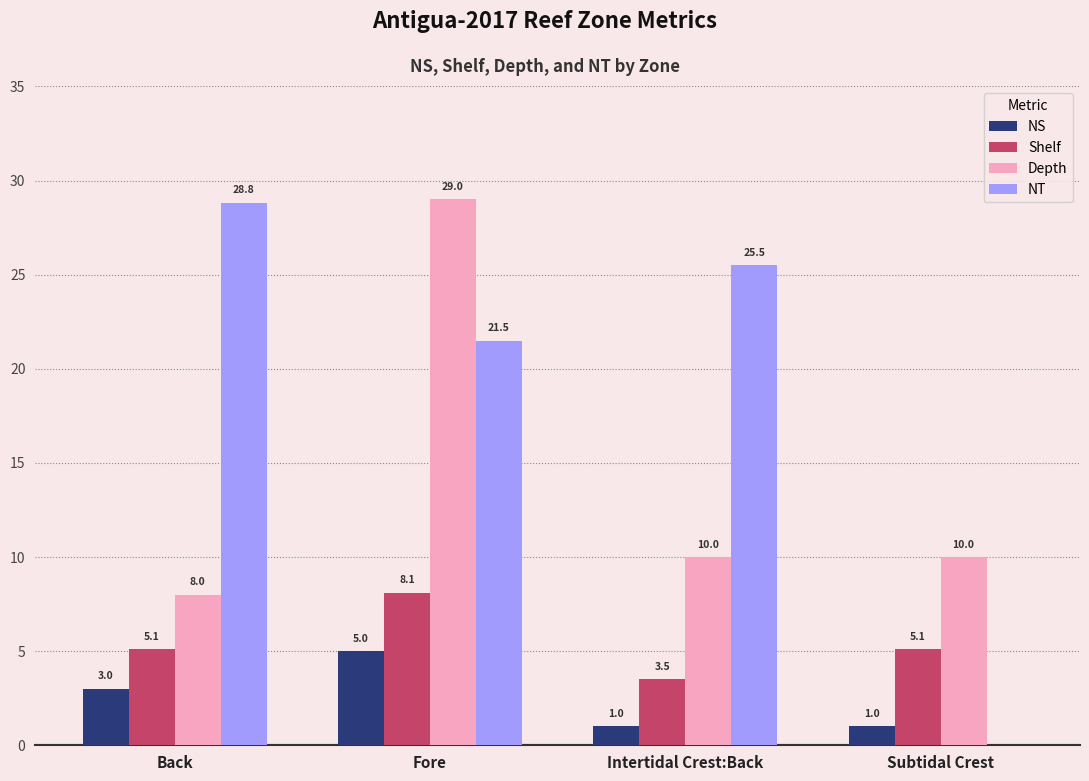

Read the NS value at Fore.

5.0